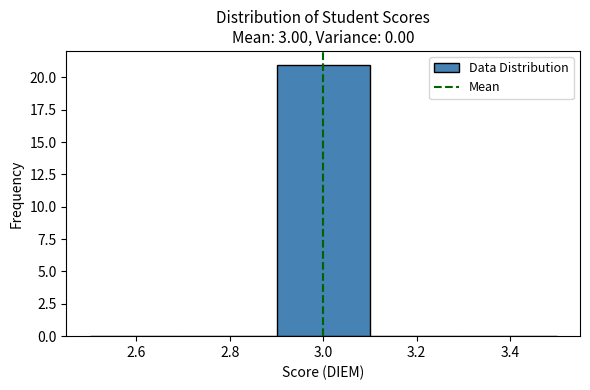

Reading left to right, transcribe this chart: for each bar, give the range it covers on the x-axis and its height. The values are not printed on the chart, so give them approximately, as read against the axis.

2.5 to 2.7: 0
2.7 to 2.9: 0
2.9 to 3.1: 21
3.1 to 3.3: 0
3.3 to 3.5: 0